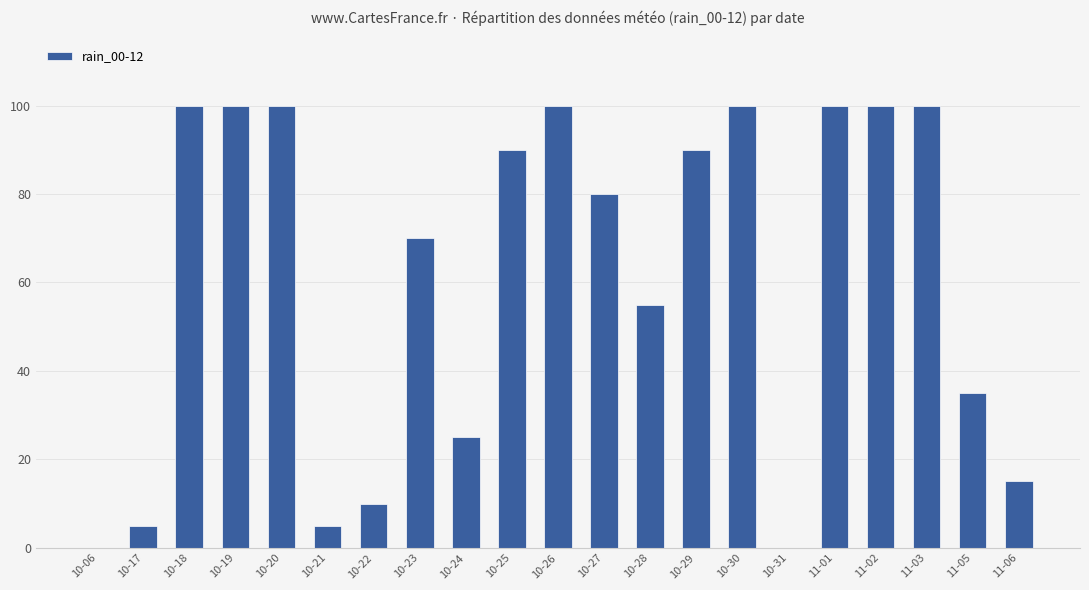

Reading left to right, list all the values displayed in this chart.

0	5	100	100	100	5	10	70	25	90	100	80	55	90	100	0	100	100	100	35	15